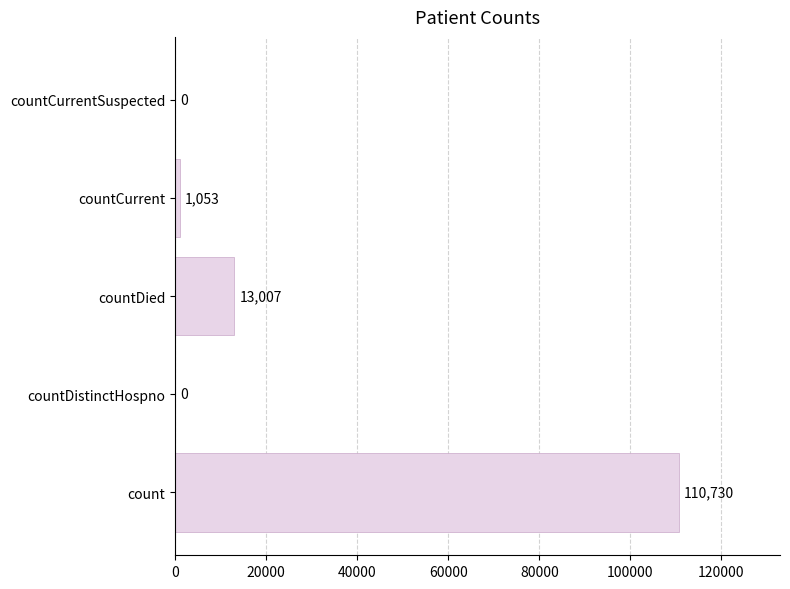

Between countCurrent and countDistinctHospno, which is larger?

countCurrent